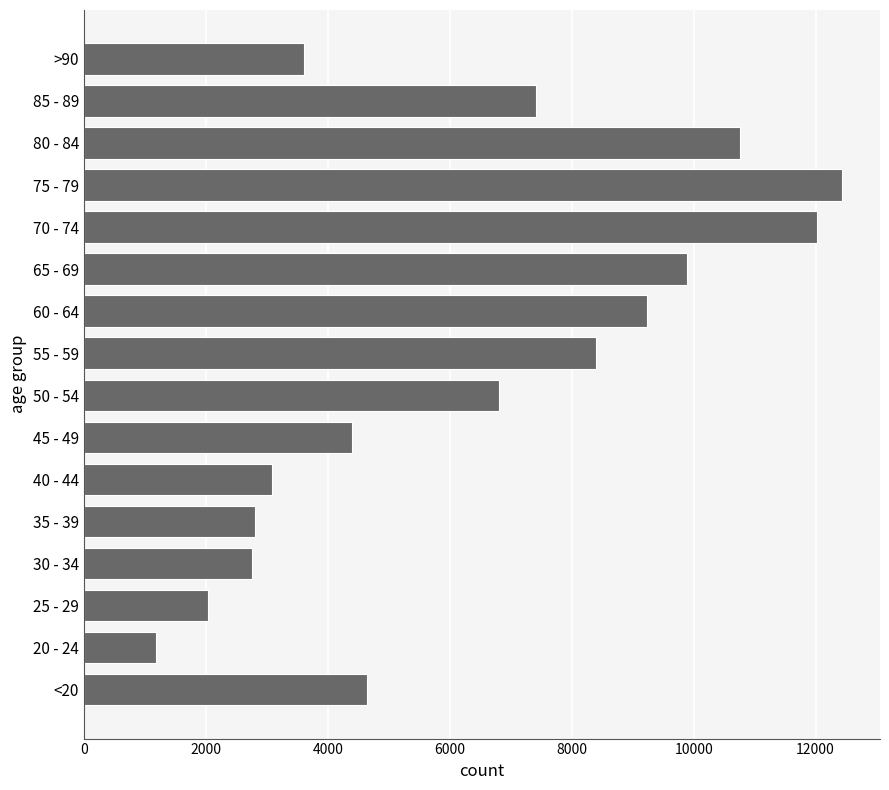

What is the average value?

6343